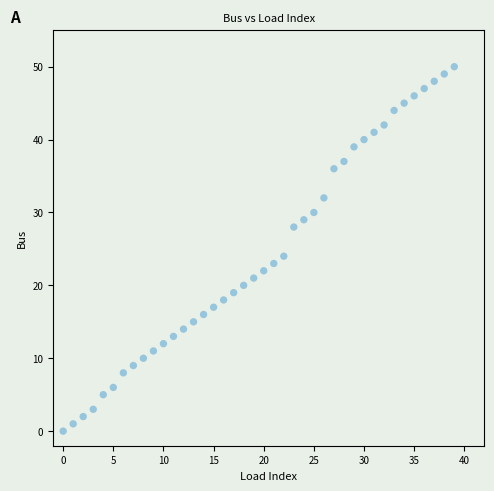

What Y value in the scatter plot is closest to 25?

24